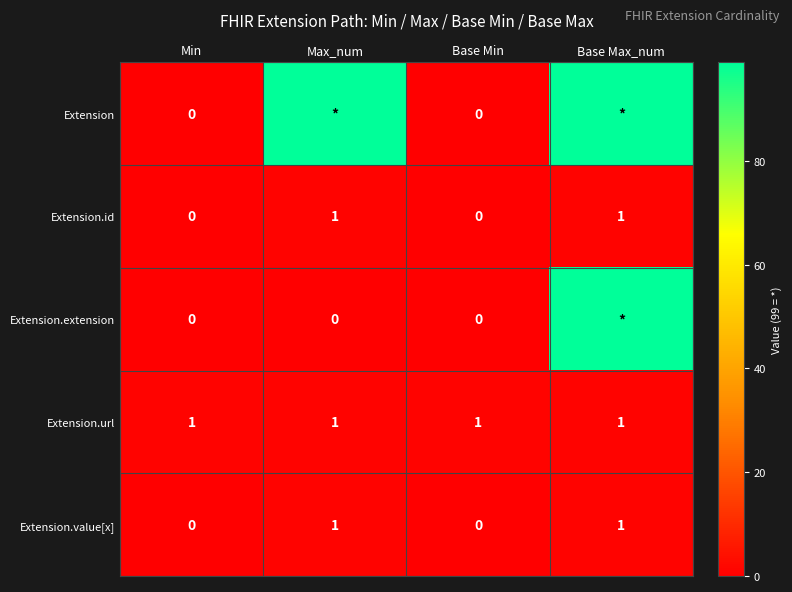

The Extension.id series shows 1 at Max_num. True or false?

True